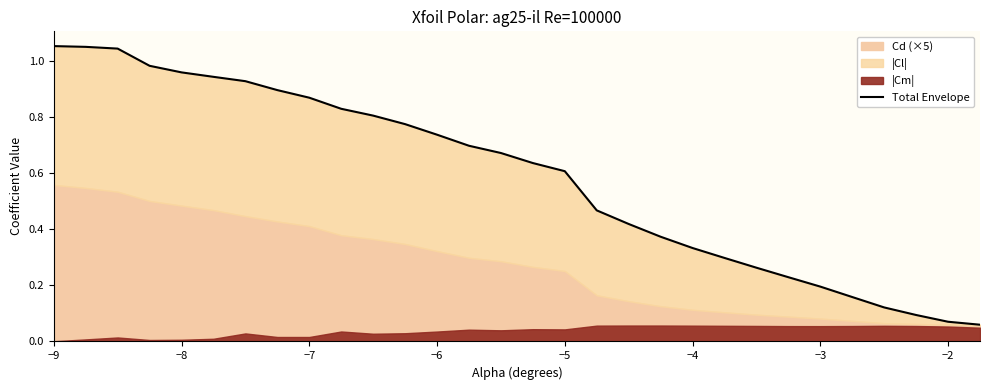

True or false: the data has more than 2 interior local peaks.

False